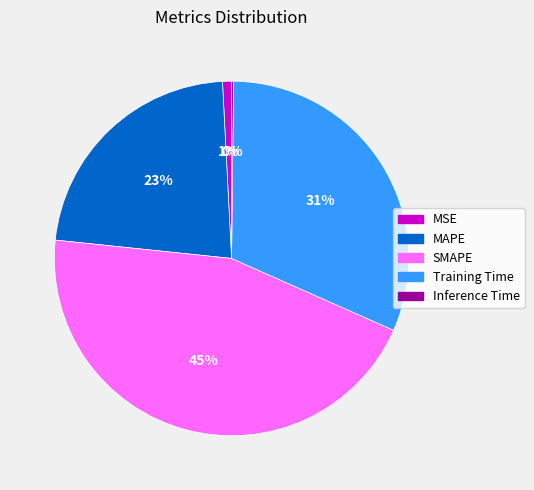

Is there a majority slice in this chart?

No